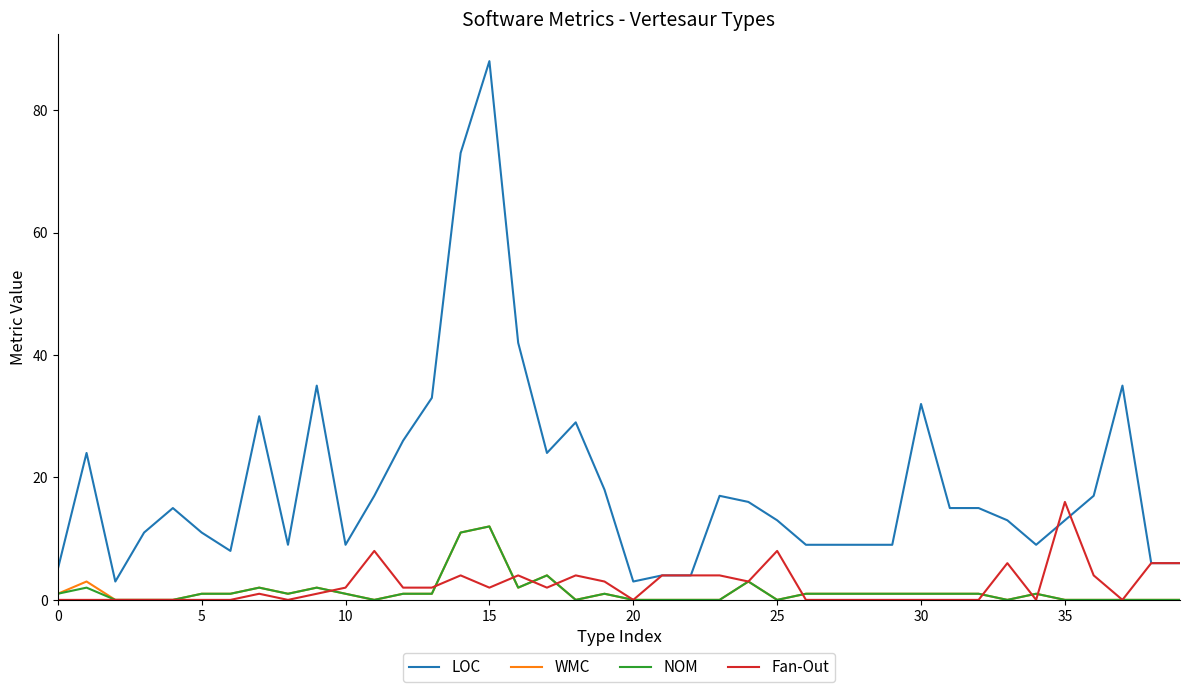

What is the sum of all NOM values?

54